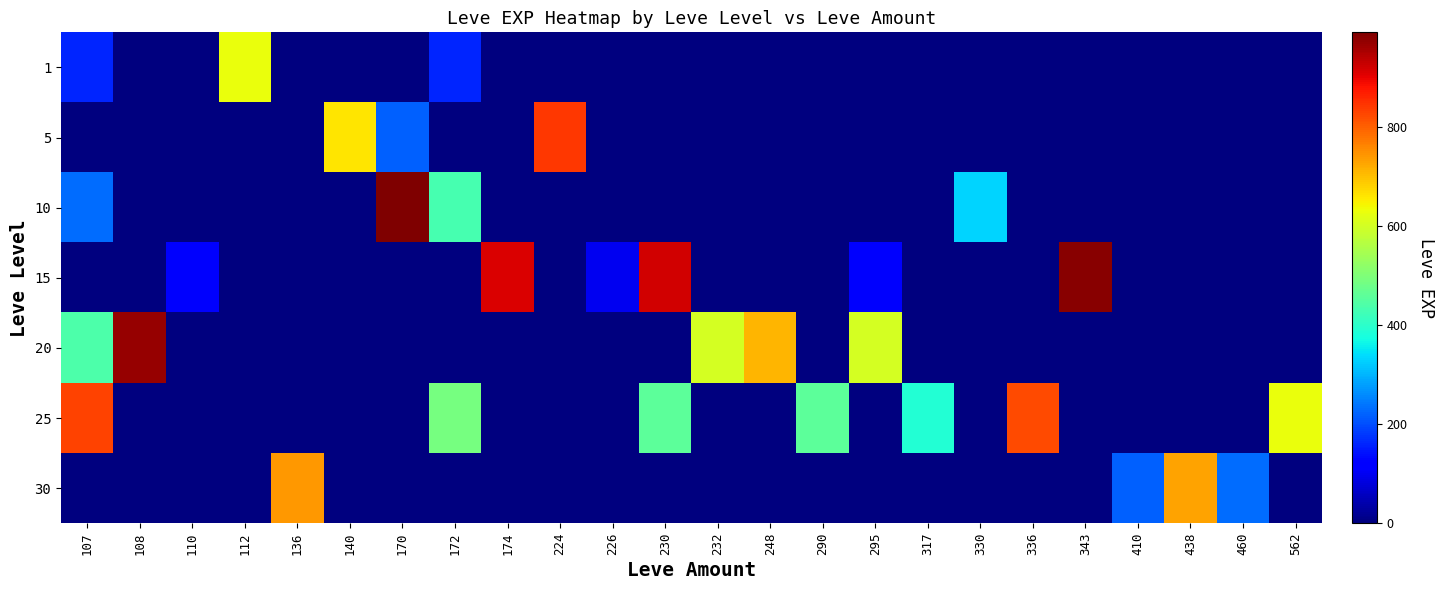

What is the total value across all series at 172?

1080